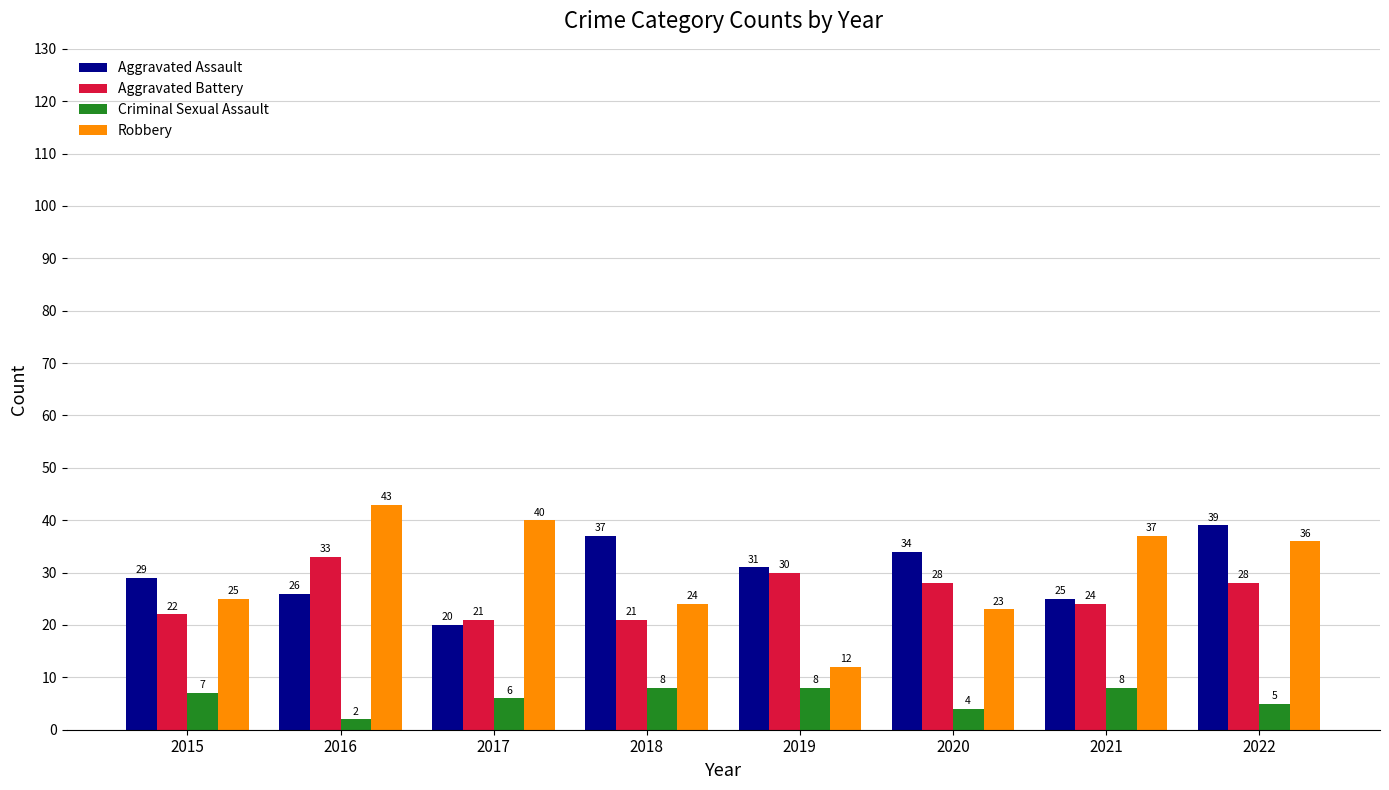

Which category has the highest value across all series?

2016